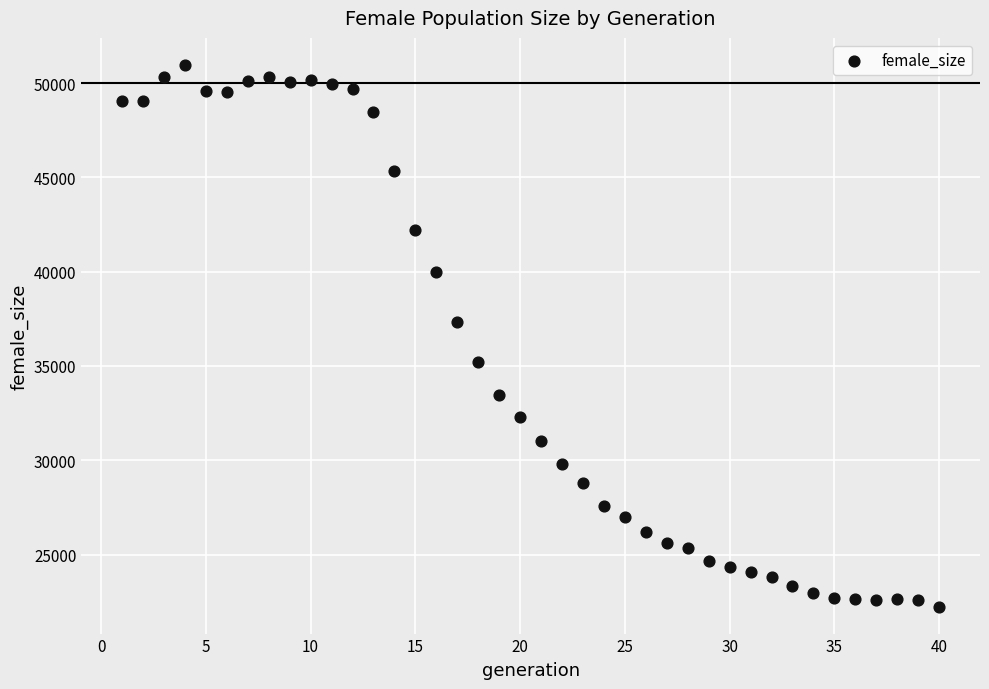

What Y value in the scatter plot is closest to 36602?

37317